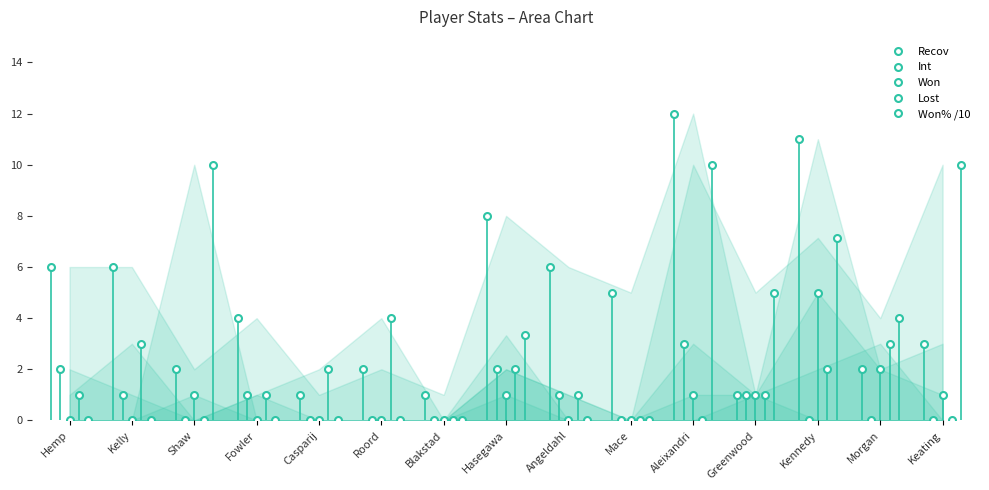

What are all the series names shown in the legend?

Recov, Int, Won, Lost, Won% /10